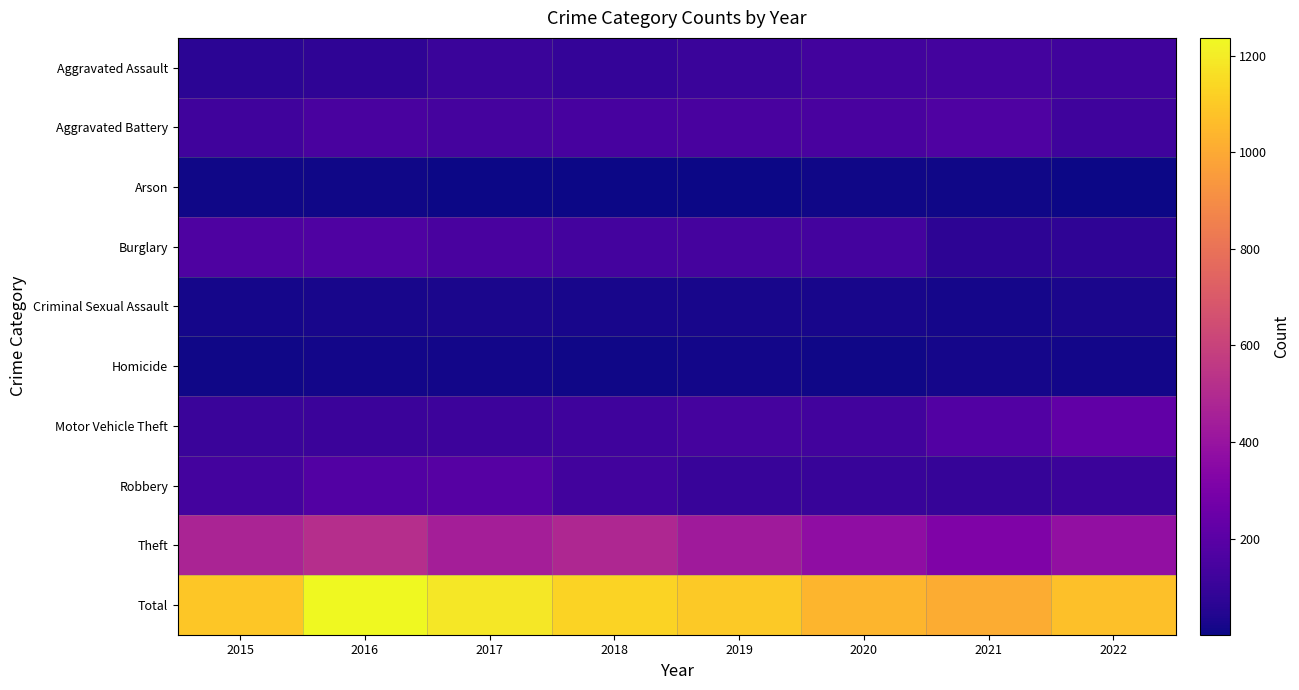

How many categories are shown in the chart?

8